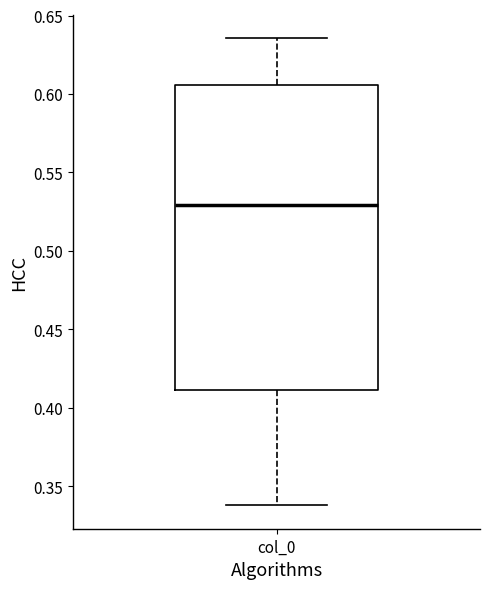

Transcribe this box plot: give where the median line is, the range the box spans, and where the two whiskers end, as read against the y-axis. The values are not printed on the chart, so give them approximately, as read against the axis.

median 0.530, box 0.410 to 0.605, whiskers 0.340 to 0.635